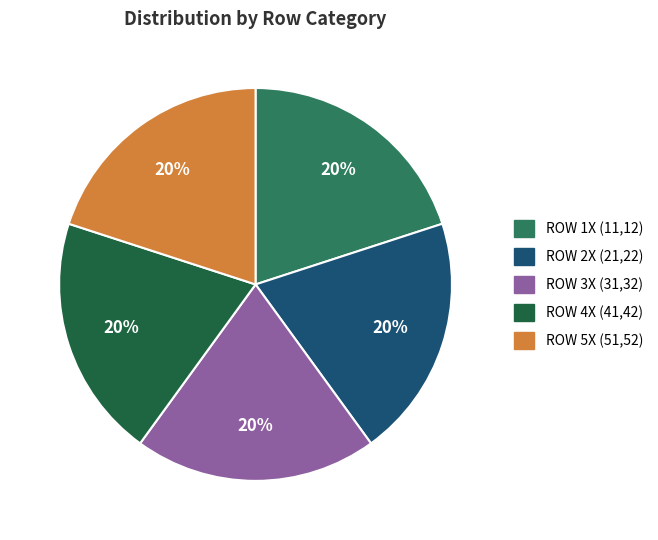

Does any single category account for the majority?

No